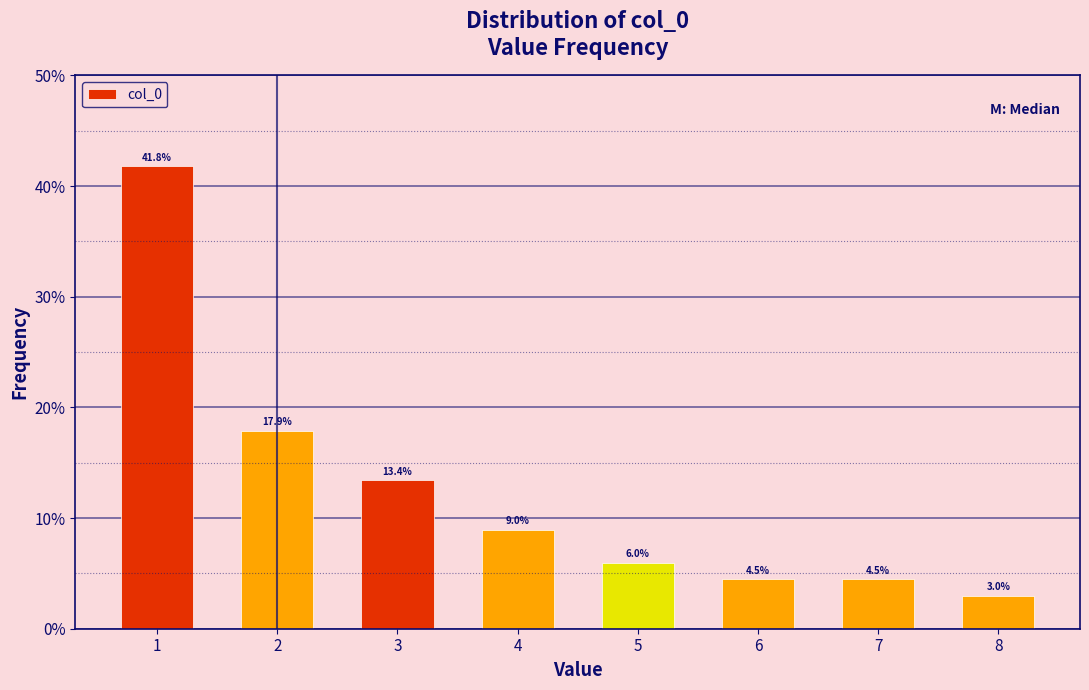

Reading left to right, what are all the values shown in this chart?

41.8	17.9	13.4	9.0	6.0	4.5	4.5	3.0